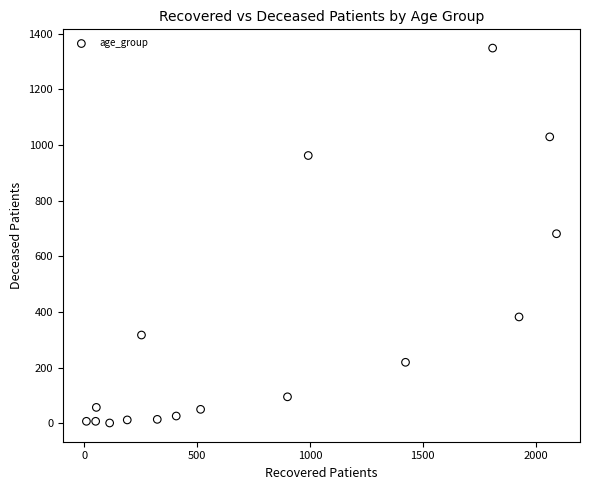

What is the range of Y values (max minus min)?

1347